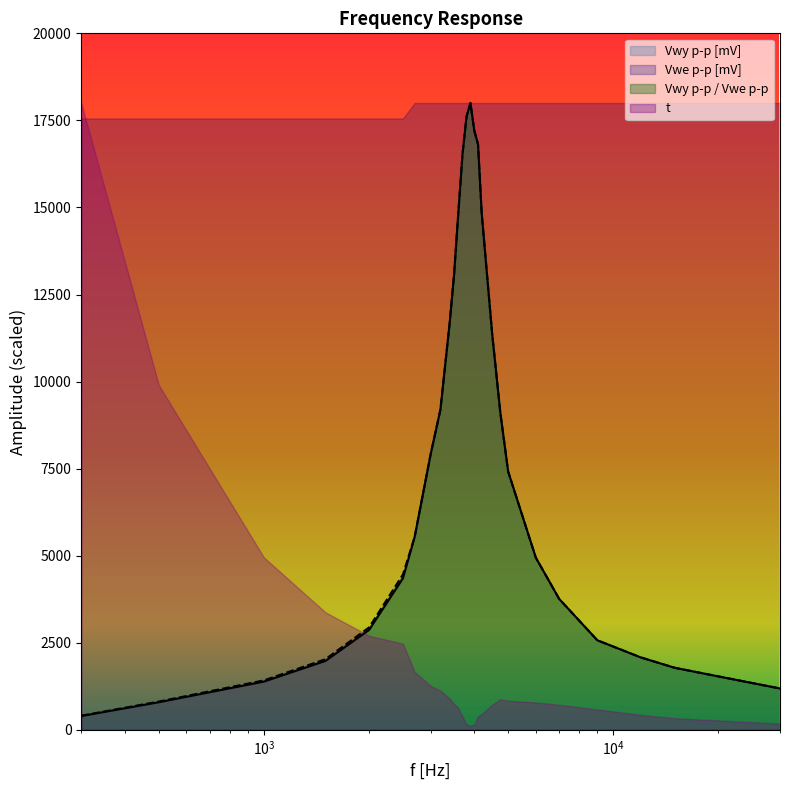

What is the sum of the Vwy p-p / Vwe p-p values at 3700 and 3400?

28186.8